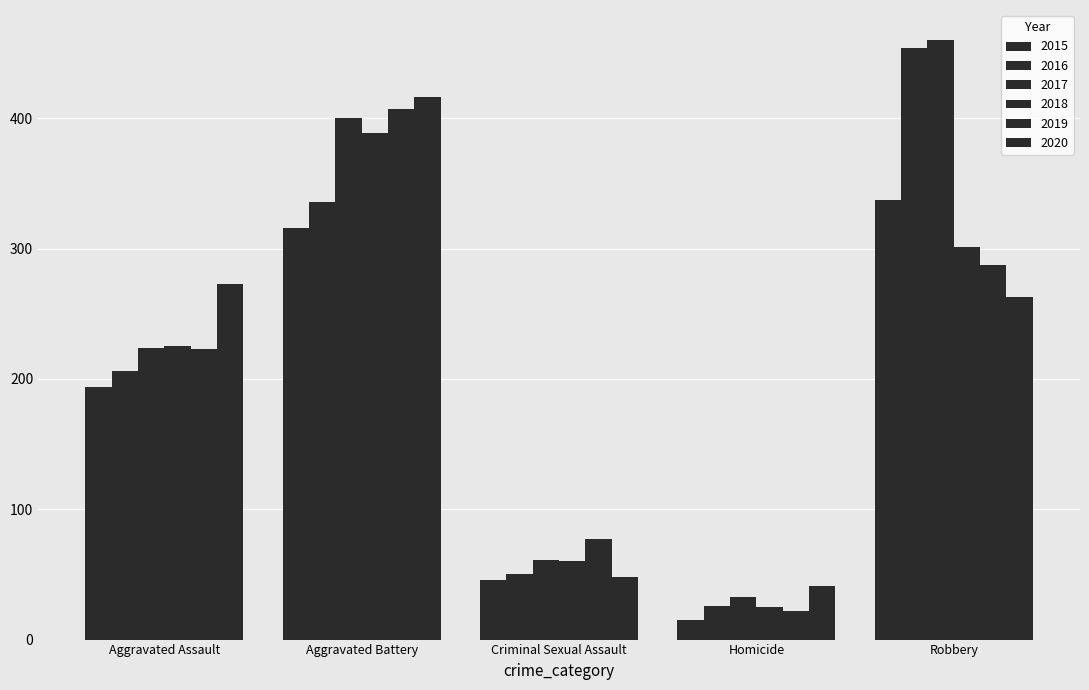

How many data points in 2020 are less than 263?

2